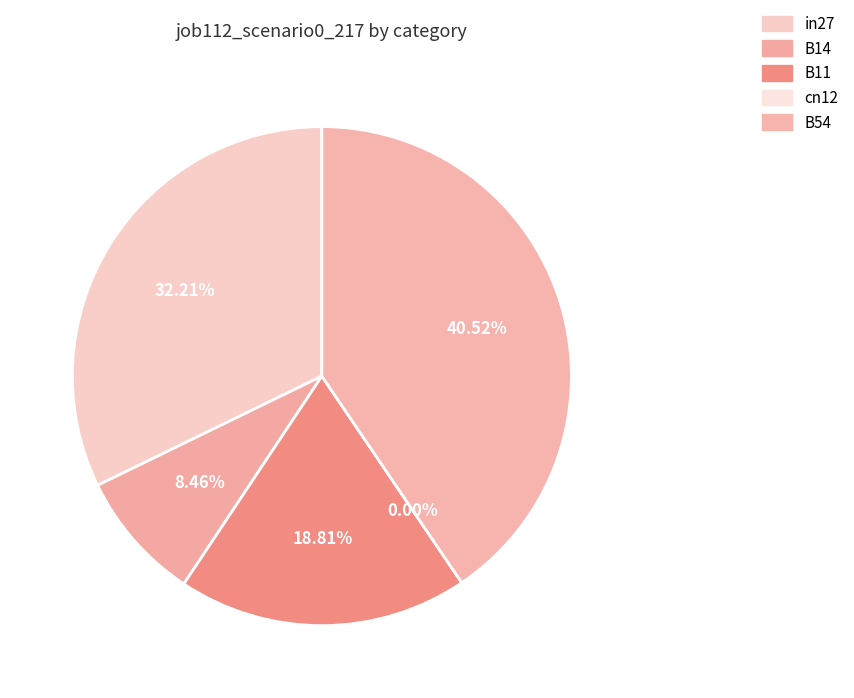

Rank the categories by value from highest to lowest.

B54, in27, B11, B14, cn12